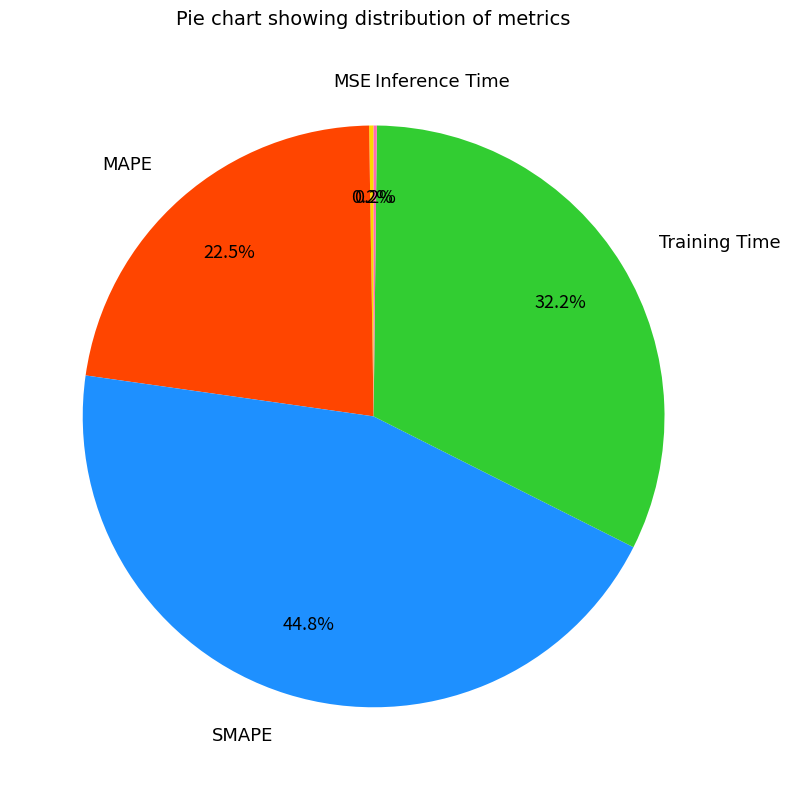

What portion of the pie excludes SMAPE?

55.2%